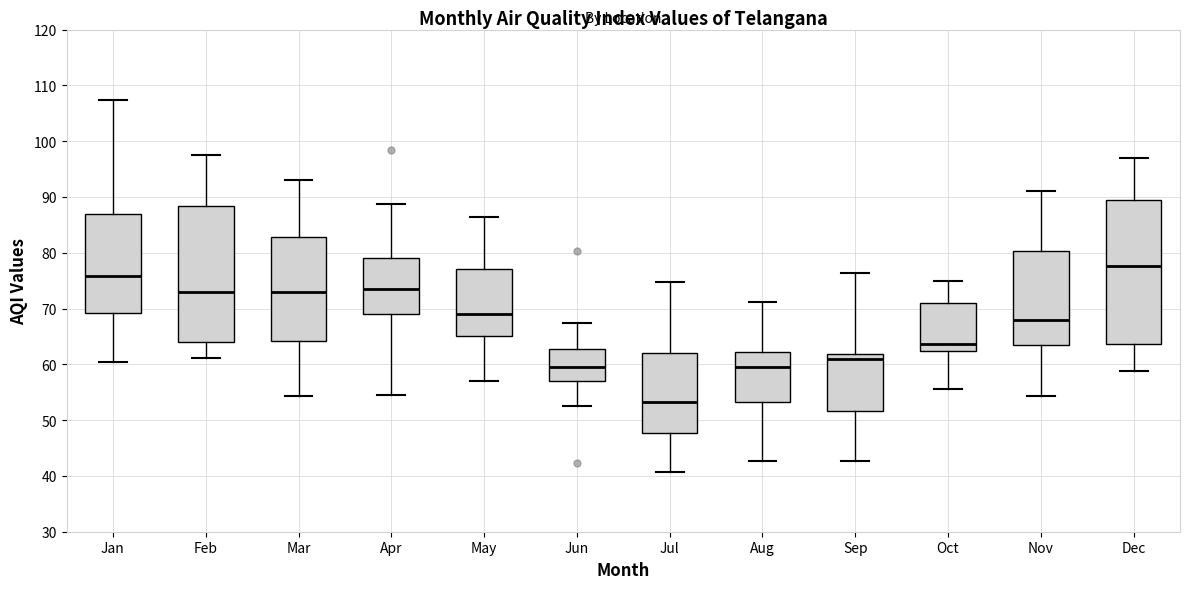

Reading left to right, read every box against the y-axis: the position of its median line, the range the box covers, and the ends of its whiskers. The values are not printed on the chart, so give them approximately, as read against the axis.

Jan: median 76, box 69 to 87, whiskers 60 to 107
Feb: median 73, box 64 to 88, whiskers 61 to 98
Mar: median 73, box 64 to 83, whiskers 54 to 93
Apr: median 74, box 69 to 79, whiskers 55 to 89
May: median 69, box 65 to 77, whiskers 57 to 86
Jun: median 60, box 57 to 63, whiskers 52 to 67
Jul: median 53, box 48 to 62, whiskers 41 to 75
Aug: median 60, box 53 to 62, whiskers 43 to 71
Sep: median 61, box 52 to 62, whiskers 43 to 76
Oct: median 64, box 62 to 71, whiskers 56 to 75
Nov: median 68, box 63 to 80, whiskers 54 to 91
Dec: median 78, box 64 to 89, whiskers 59 to 97